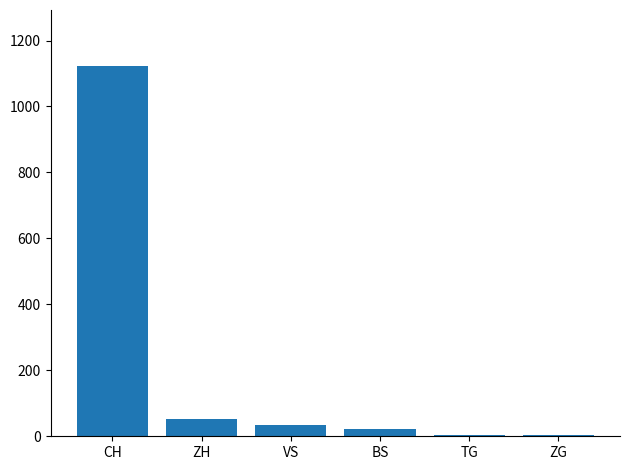

What is the label of the 2nd bar from the right?

TG